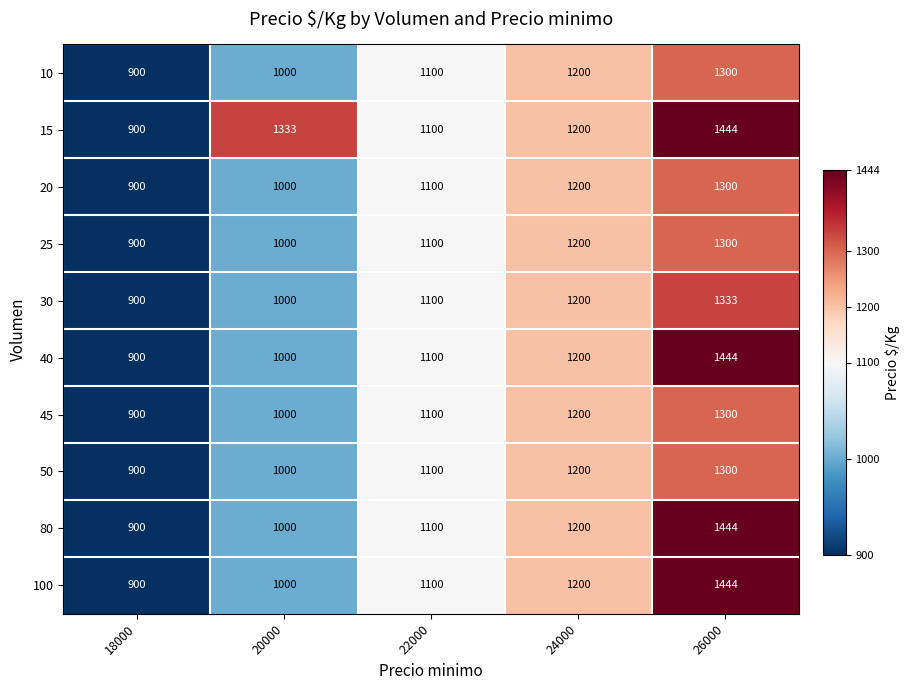

Where does the 15 series first go above 1200?

20000